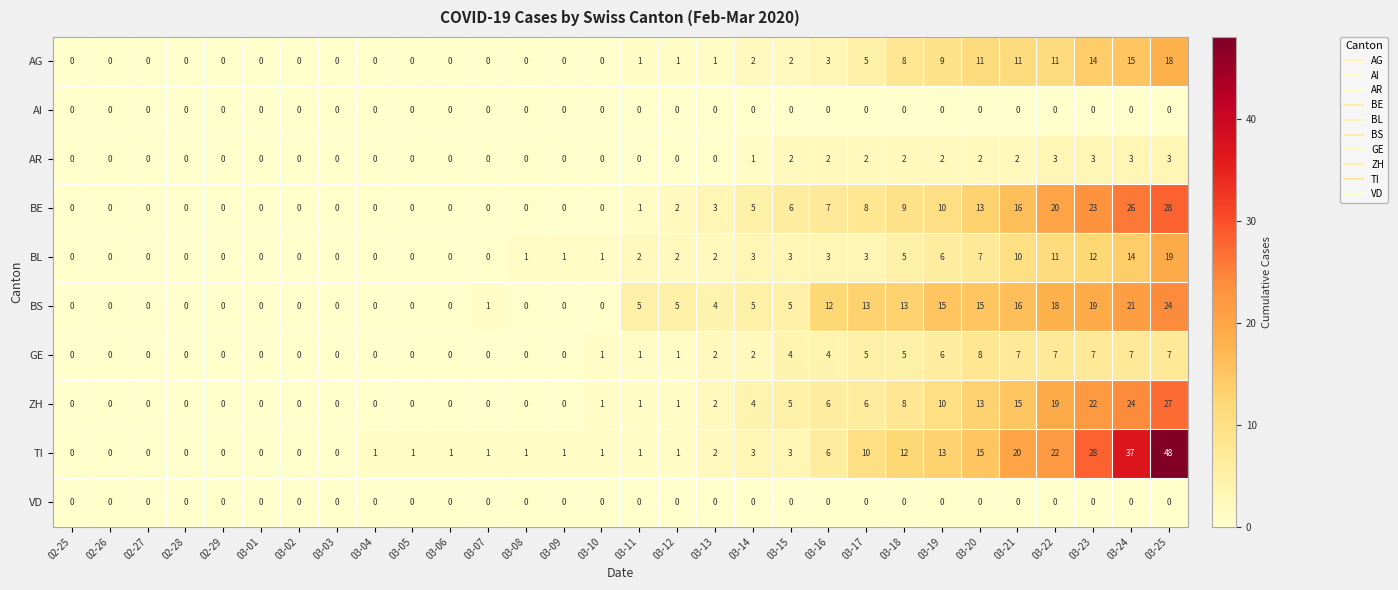

What is the spread (max minus min) of values at 03-07?

1